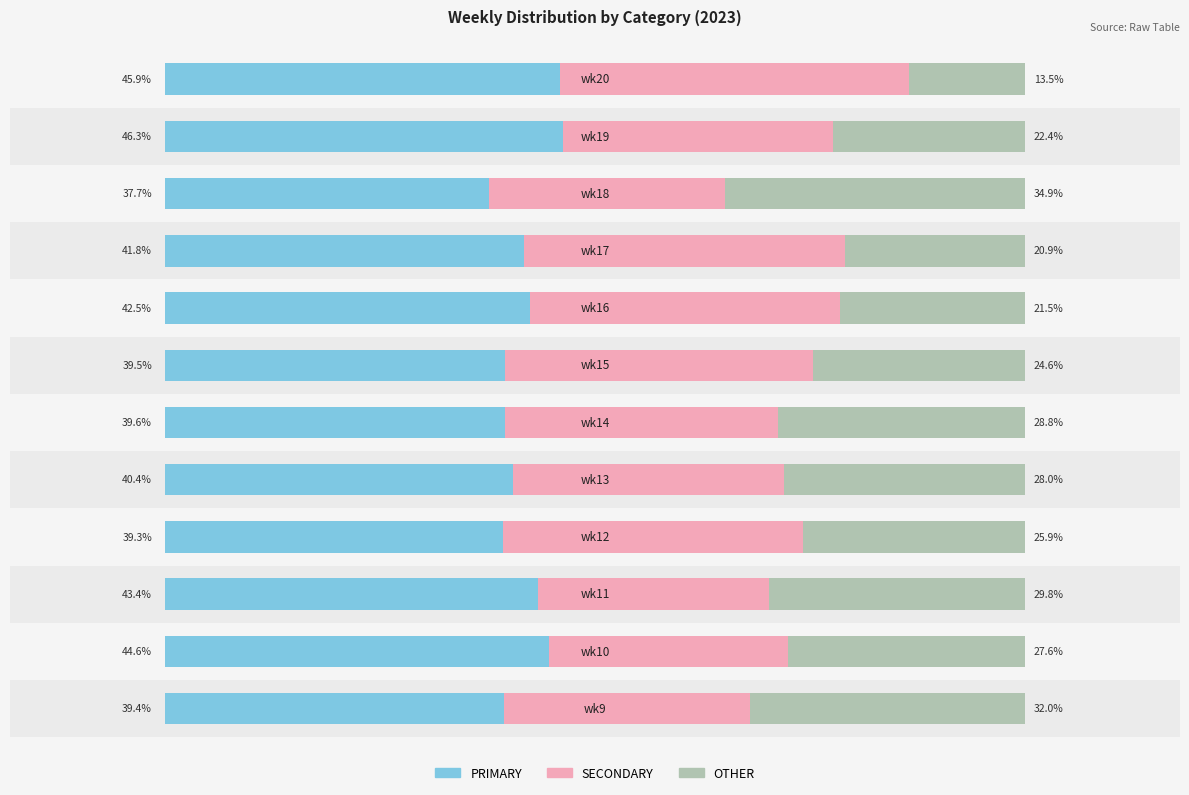

Reading right to left, what are all the values shown in this chart?

PRIMARY: 11=45.9	10=46.3	9=37.7	8=41.8	7=42.5	6=39.5	5=39.6	4=40.4	3=39.3	2=43.4	1=44.6	0=39.4
SECONDARY: 11=40.5	10=31.3	9=27.4	8=37.3	7=36.0	6=35.9	5=31.7	4=31.5	3=34.8	2=26.8	1=27.8	0=28.6
OTHER: 11=13.5	10=22.4	9=34.9	8=20.9	7=21.5	6=24.6	5=28.8	4=28.0	3=25.9	2=29.8	1=27.6	0=32.0